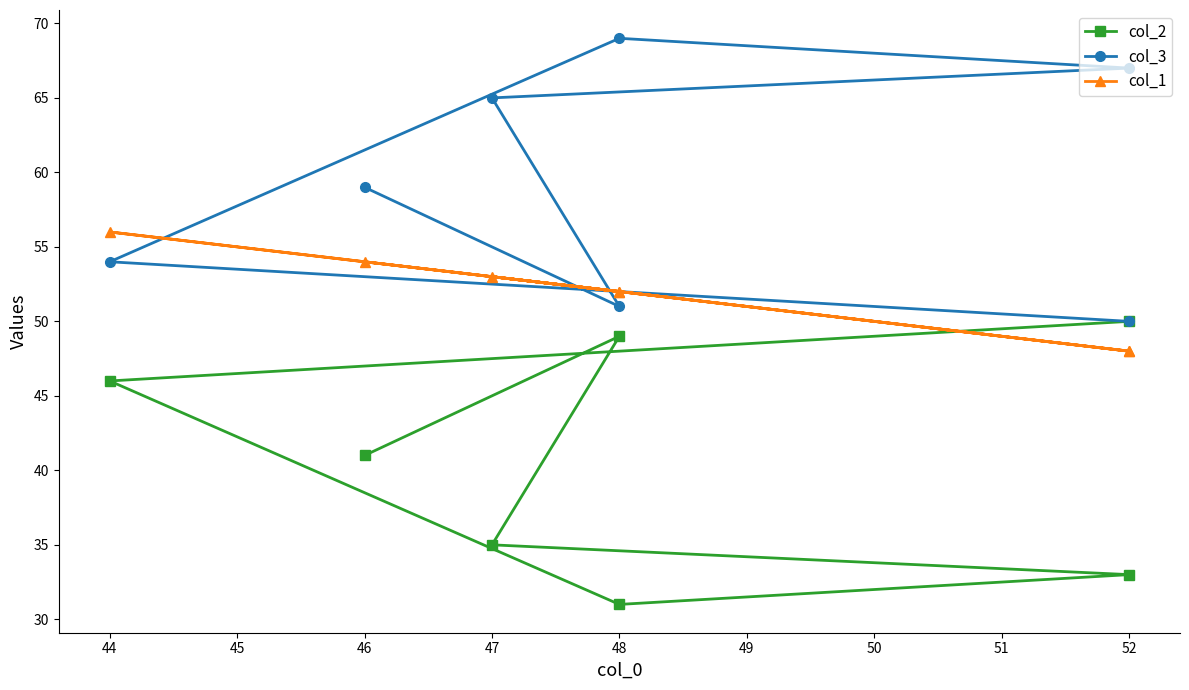

Which series has the largest range (max minus min)?

col_2